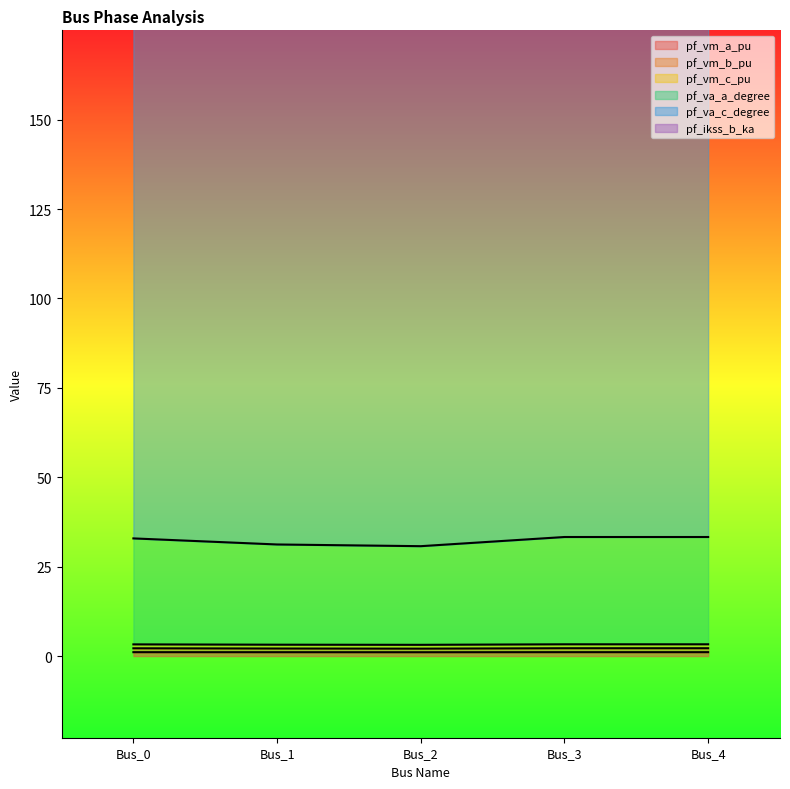

Which label corresponds to the smallest value in the chart?

Bus_2